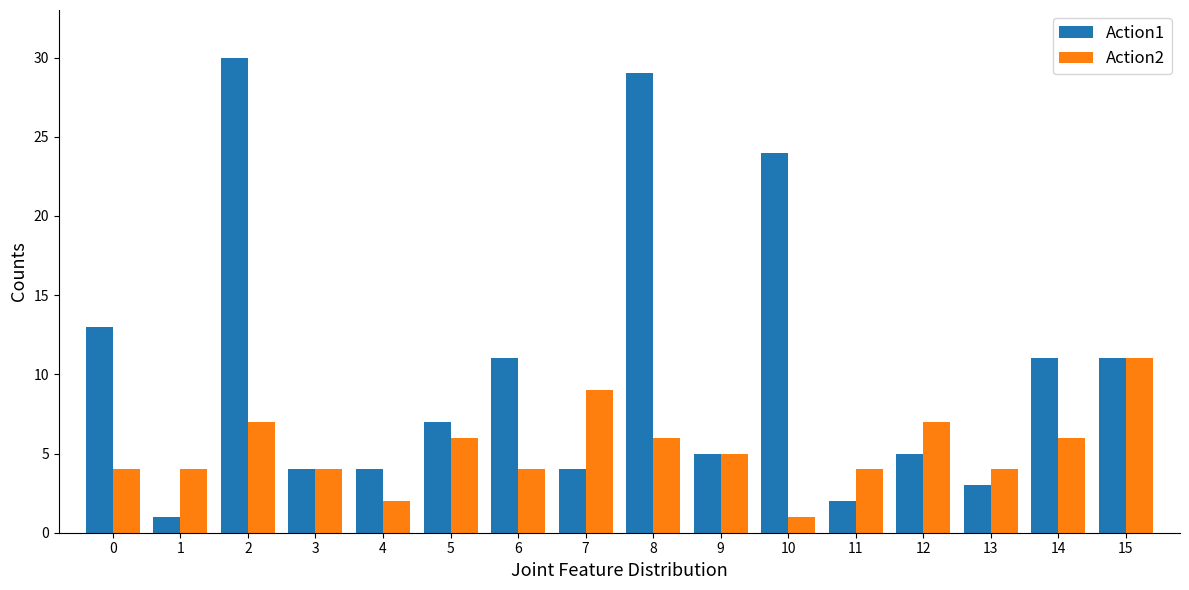

The Action1 series shows 11 at 15. True or false?

True